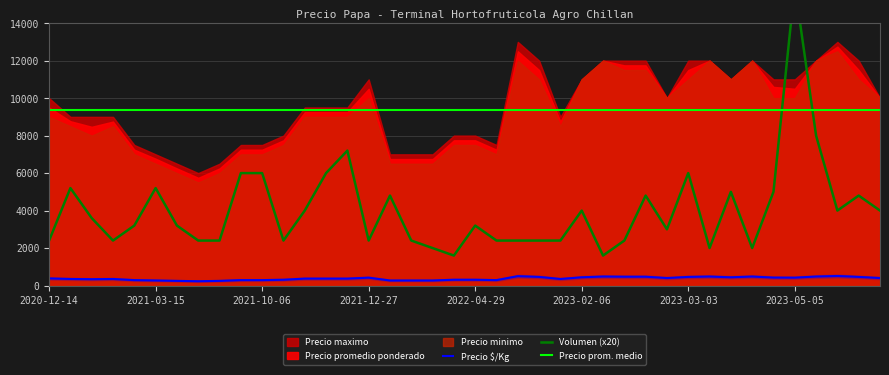

True or false: Precio prom. medio and Precio $/Kg cross at least once.

False